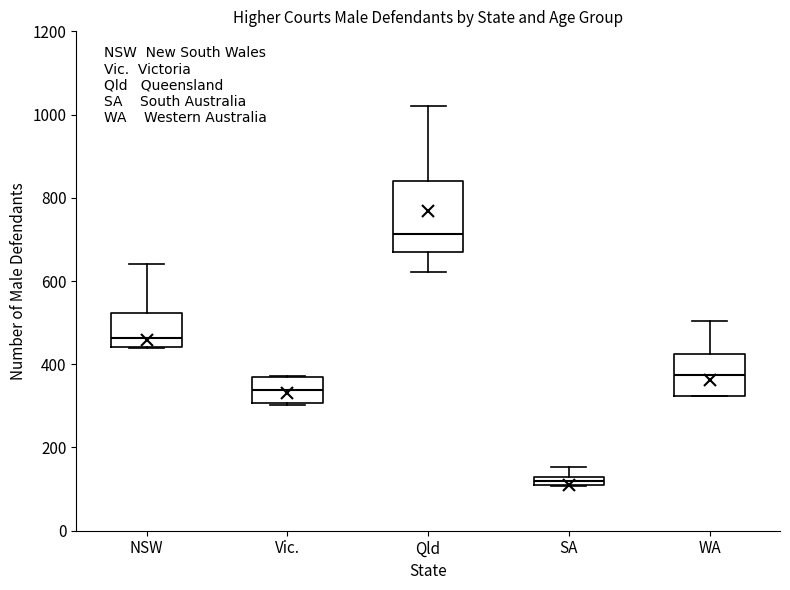

Where does the median line of the box for WA sit on the y-axis? The values are not printed on the chart, so give them approximately, as read against the axis.

380